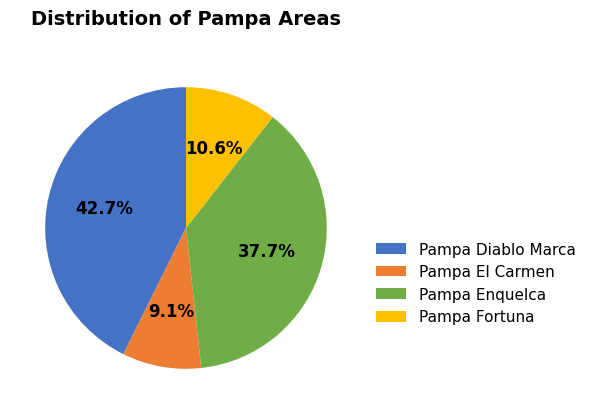

Which category has the smallest portion of the pie?

Pampa El Carmen